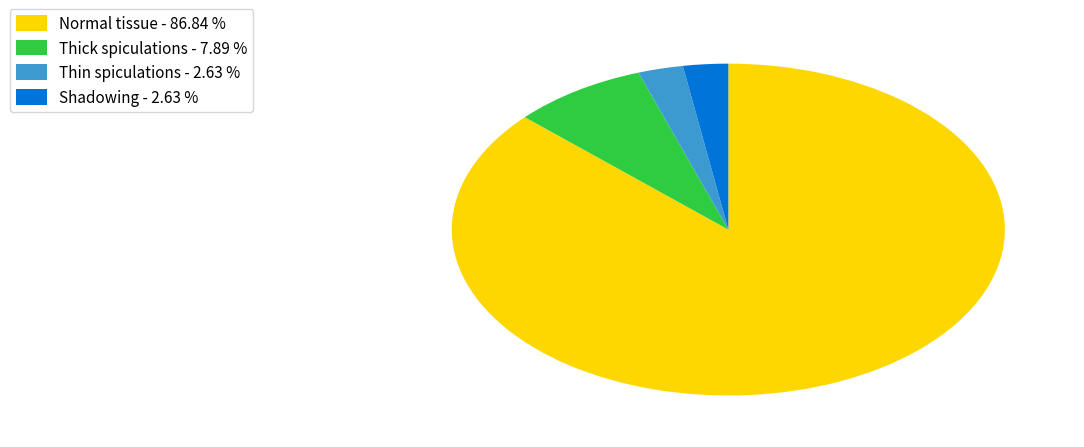

Do Shadowing - 2.63 % and Normal tissue - 86.84 % together represent more than half of the pie?

Yes